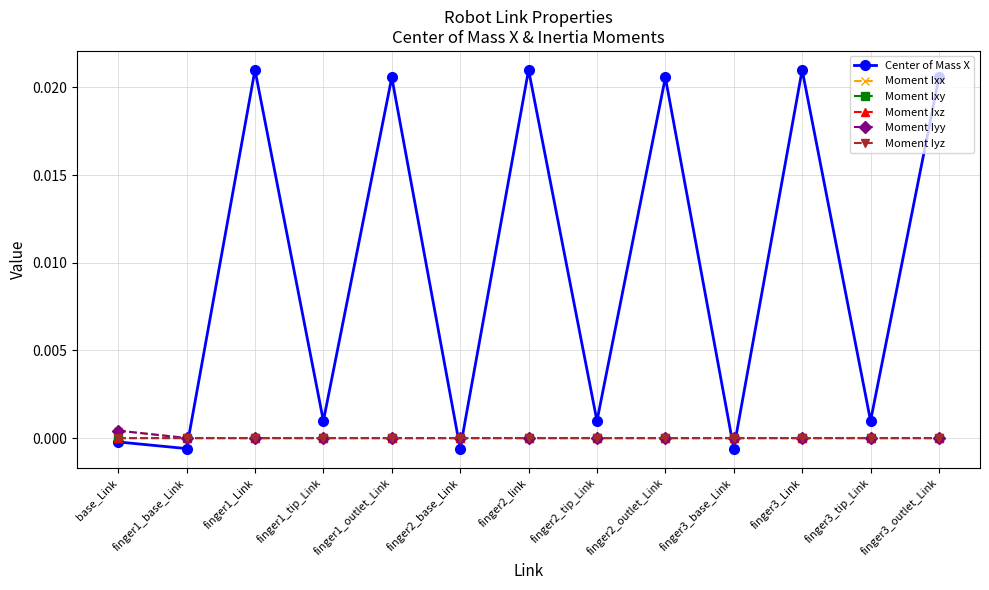

How many values in Center of Mass X are above zero?

9